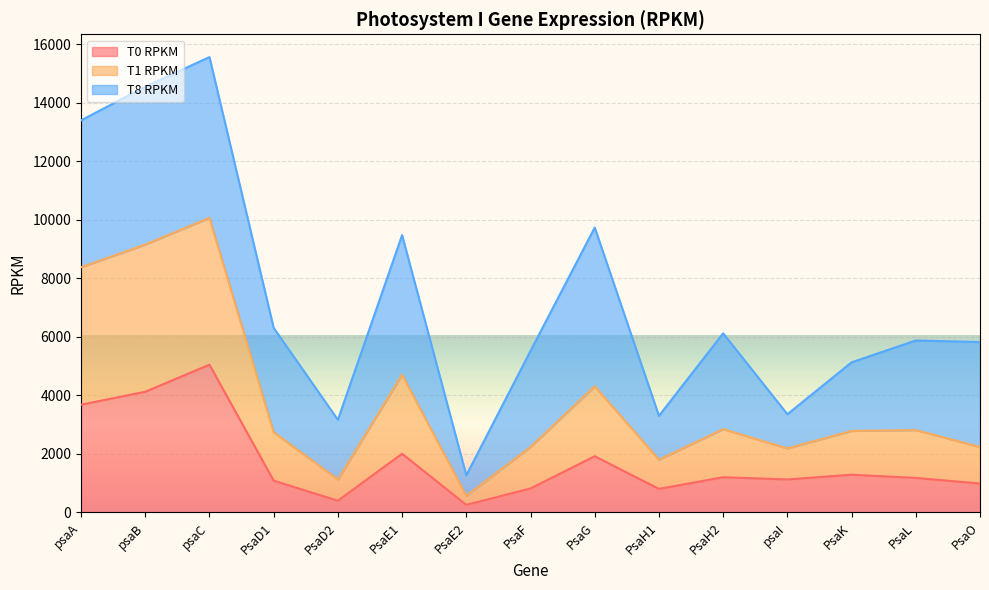

Is it true that T0 RPKM equals 806.0 at PsaH1?

True